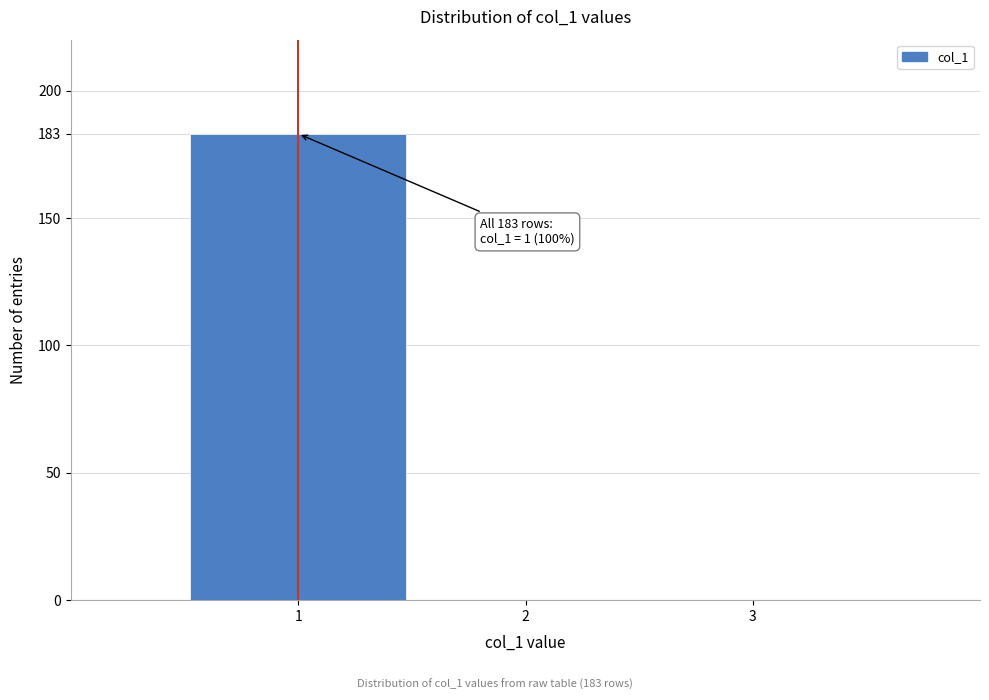

Reading right to left, extract all data points from this chart.

3=0	2=0	1=183